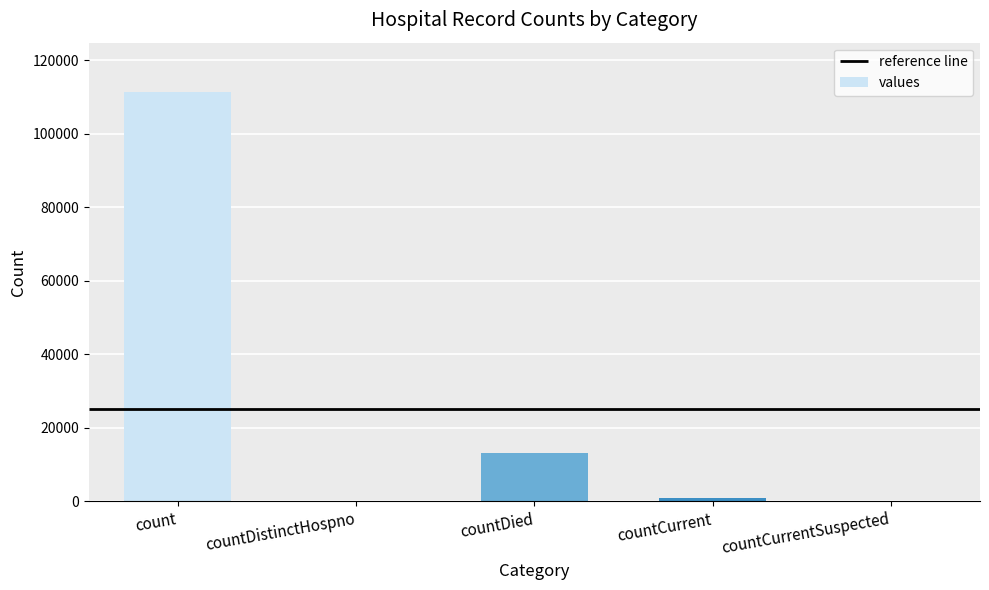

Which label corresponds to the largest value in the chart?

count